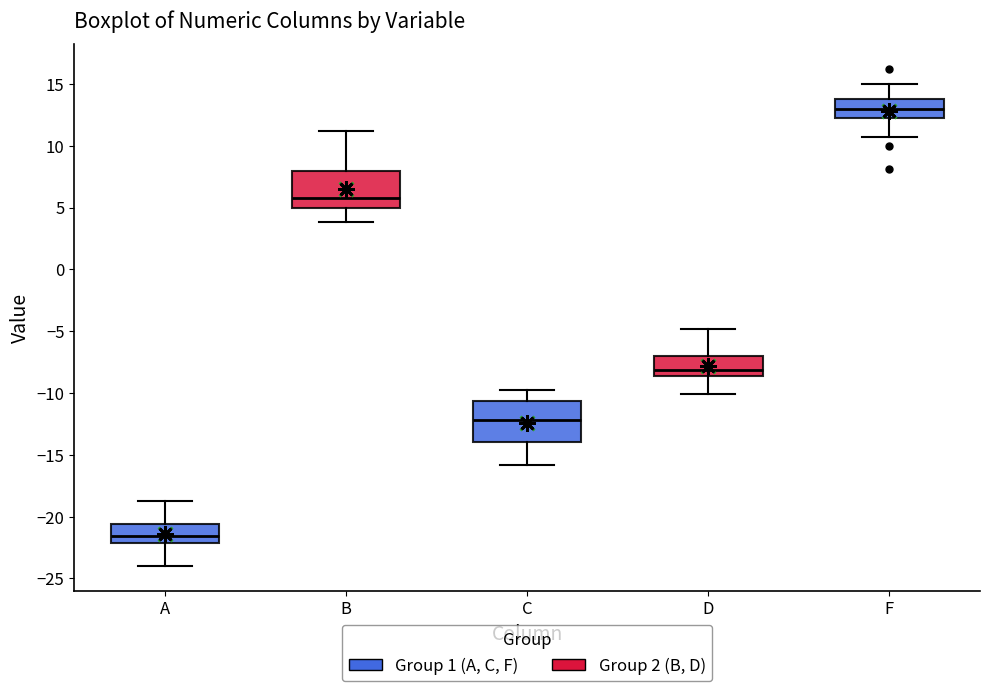

Reading left to right, read every box against the y-axis: the position of its median line, the range the box covers, and the ends of its whiskers. The values are not printed on the chart, so give them approximately, as read against the axis.

A: median -21.5, box -22.0 to -20.5, whiskers -24.0 to -19.0
B: median 6.0, box 5.0 to 8.0, whiskers 4.0 to 11.0
C: median -12.0, box -14.0 to -10.5, whiskers -16.0 to -10.0
D: median -8.0, box -8.5 to -7.0, whiskers -10.0 to -5.0
F: median 13.0, box 12.5 to 14.0, whiskers 10.5 to 15.0